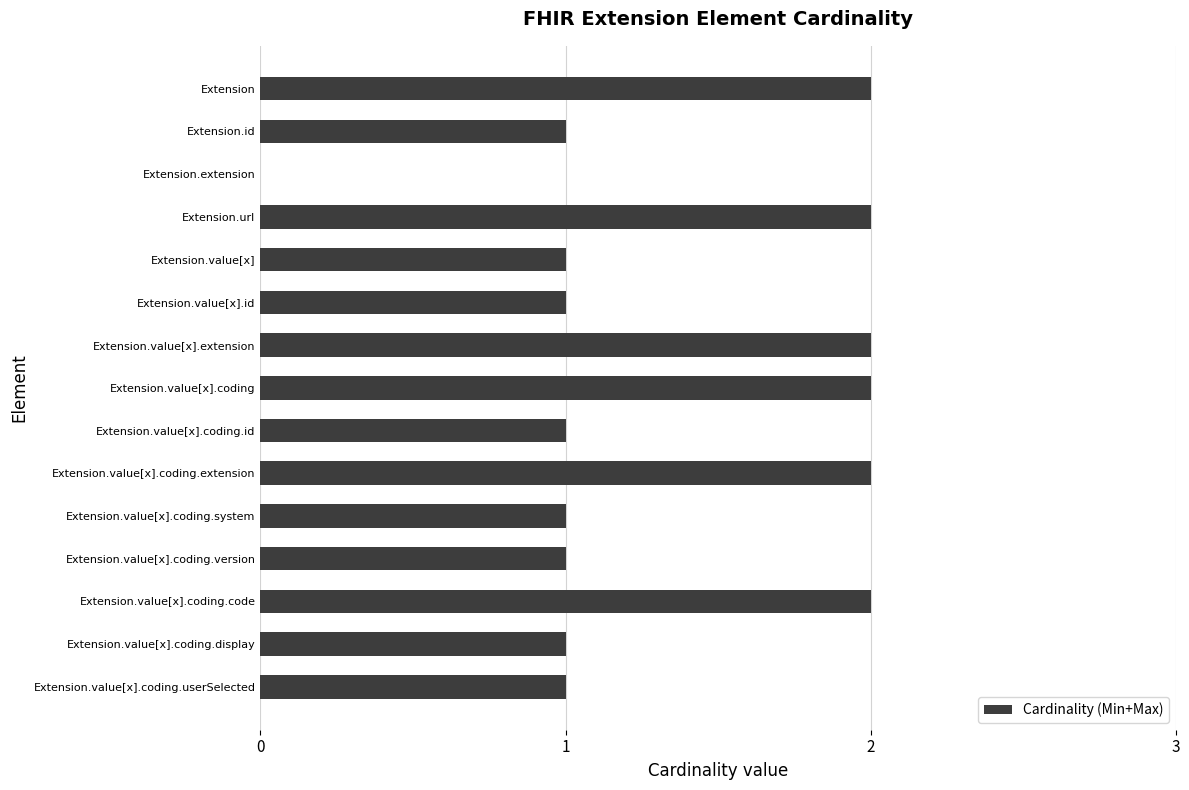

What is the sum of all values?

20